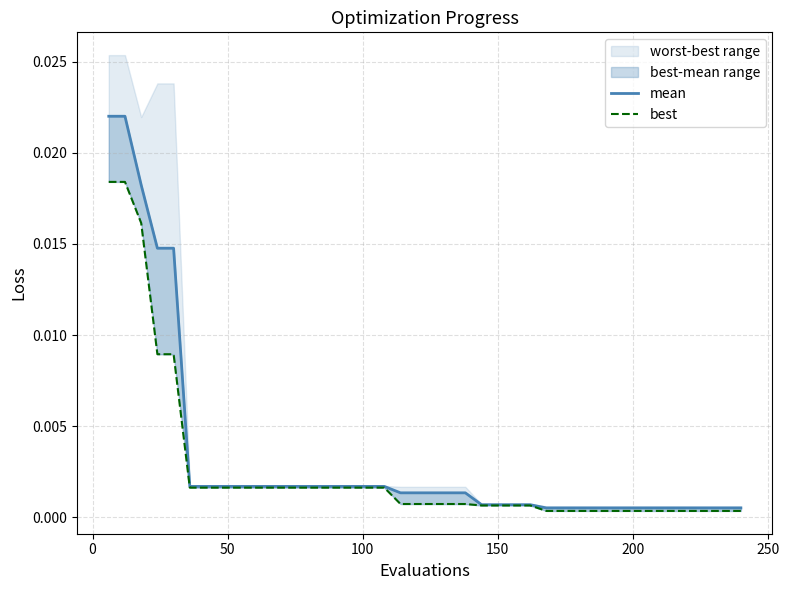

True or false: mean has more than 0 points higher than both neighbors.

False